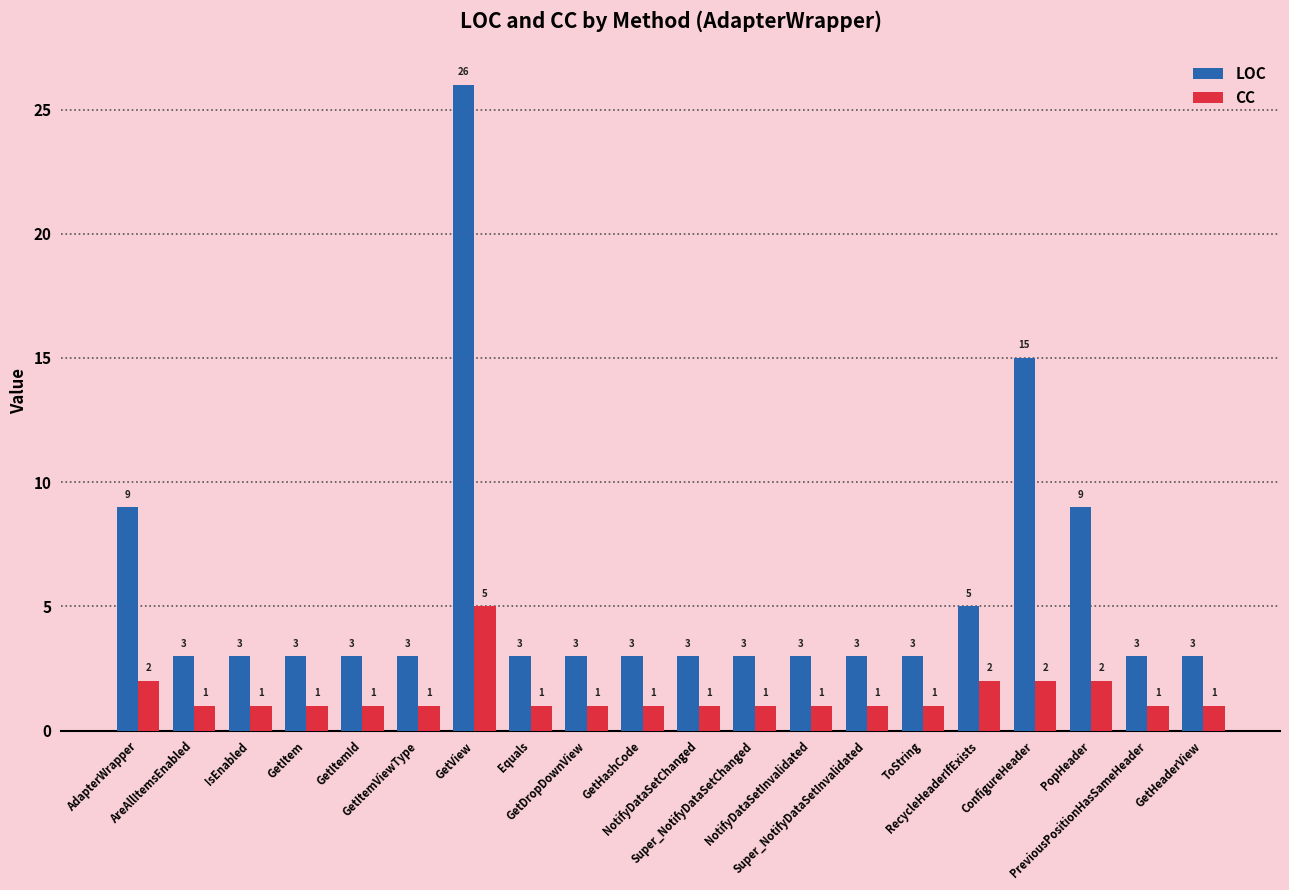

What is the label of the 11th bar from the left?

NotifyDataSetChanged